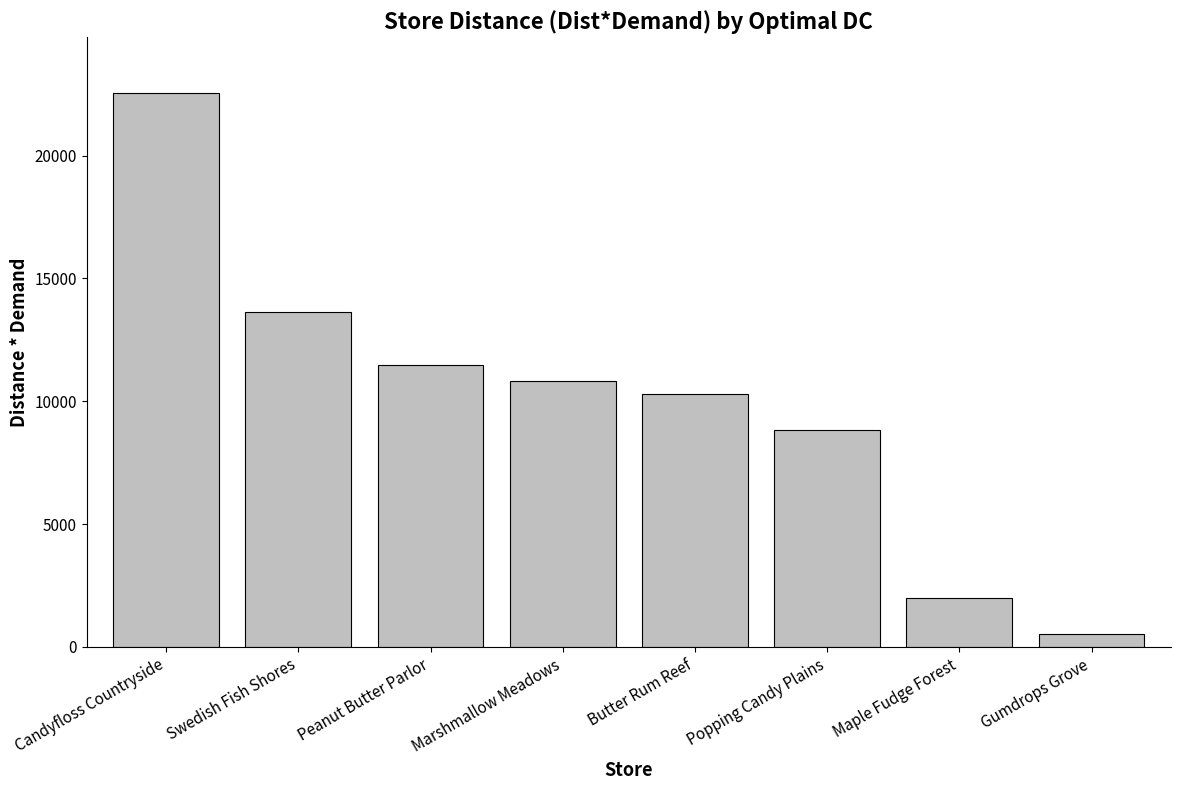

What is the label of the 5th bar from the right?

Marshmallow Meadows